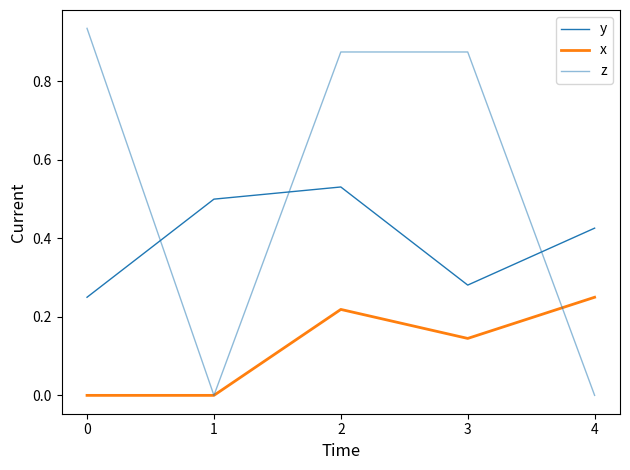

How many distinct data groups are displayed?

3